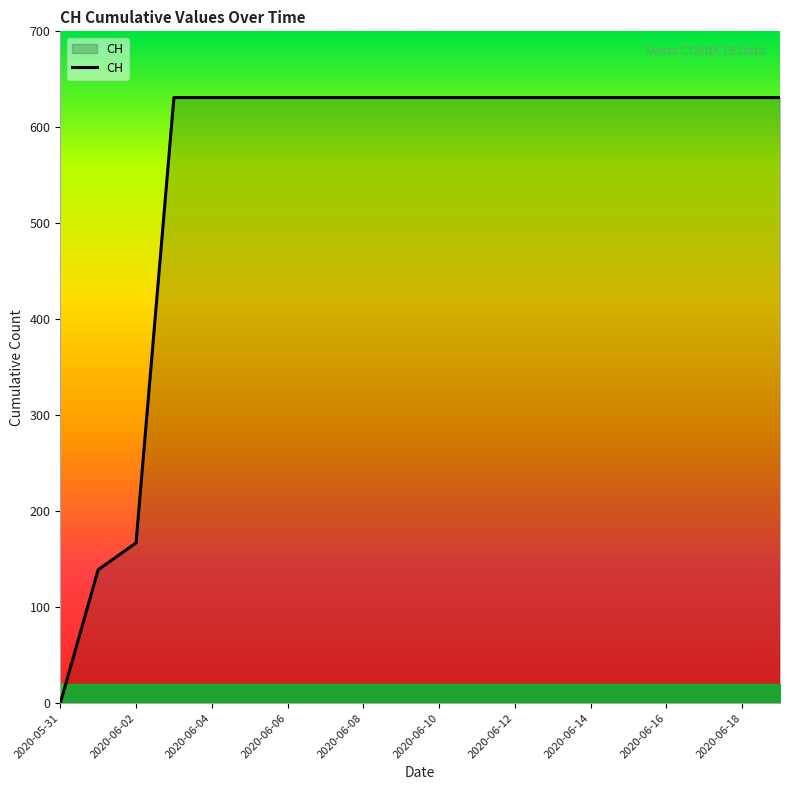

How many values are above zero?

19